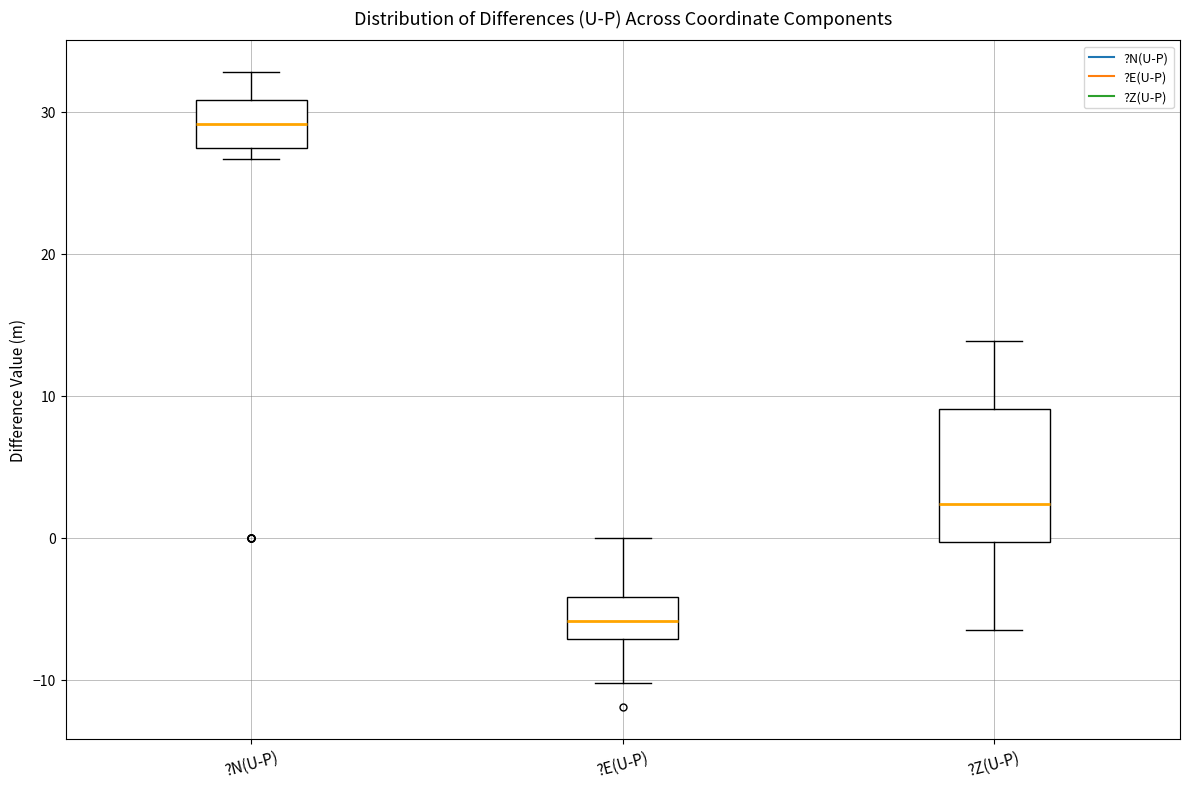

Comparing the boxes themselves (not the whiskers), which one is the tallest?

?Z(U-P)